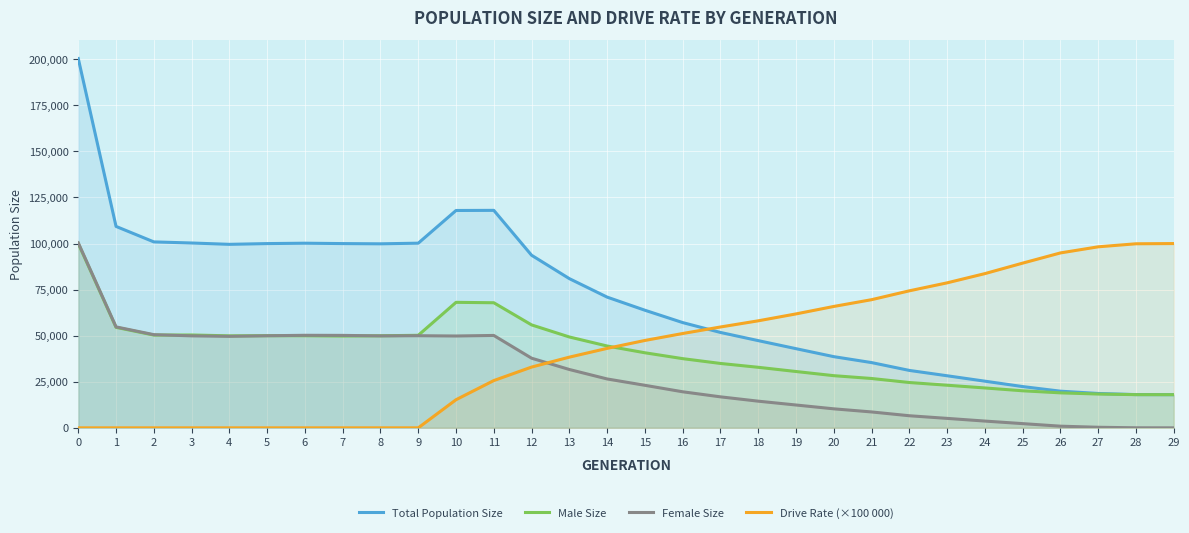

How many lines are shown in the chart?

4